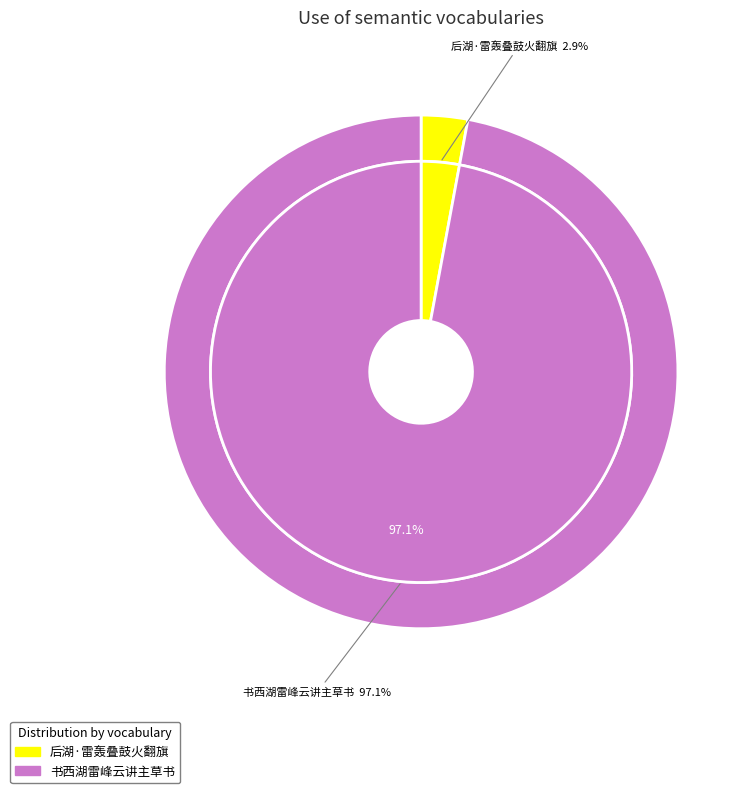

Is it true that 书西湖雷峰云讲主草书 is 32% of the pie?

False